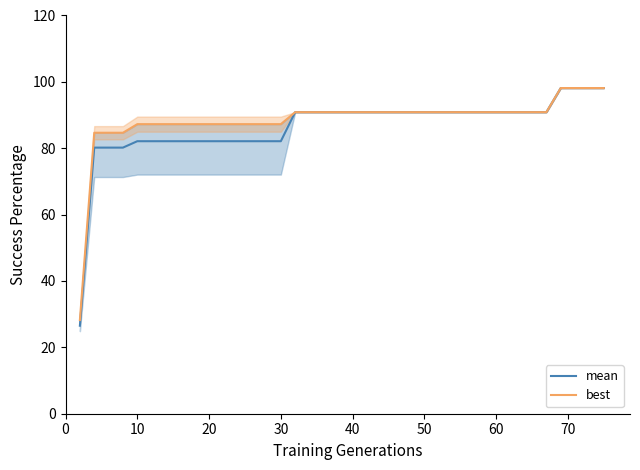

What is the highest value of the mean series?

98.1